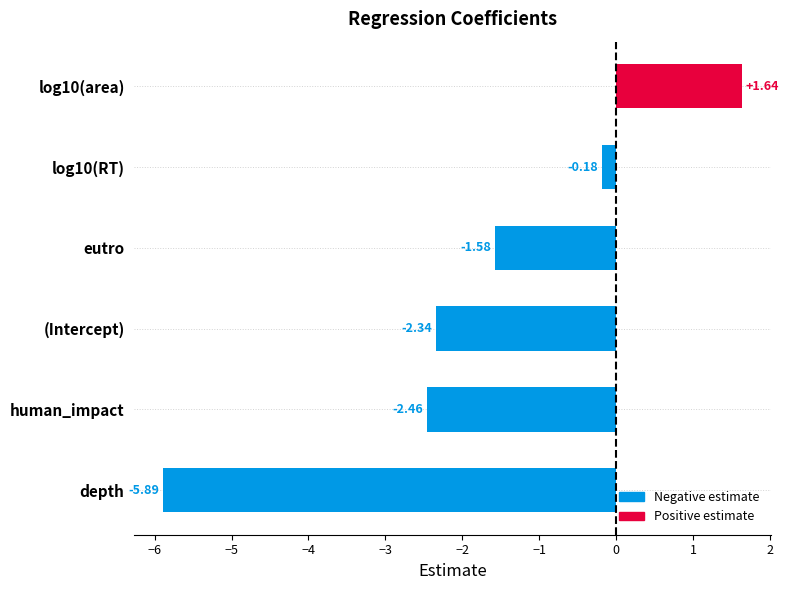

What is the sum of all values?

-10.8